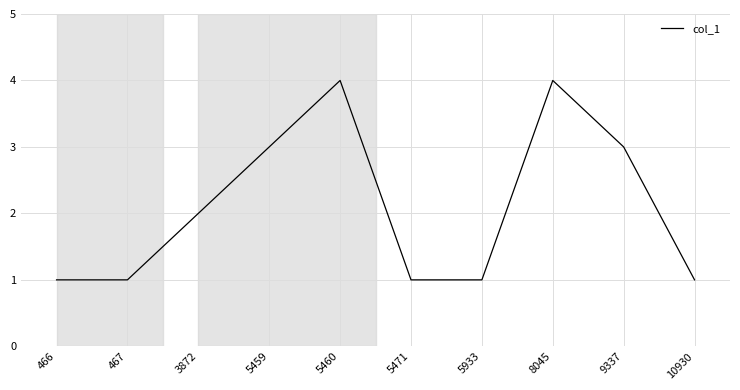

Count the values in the range 1 to 3.

8